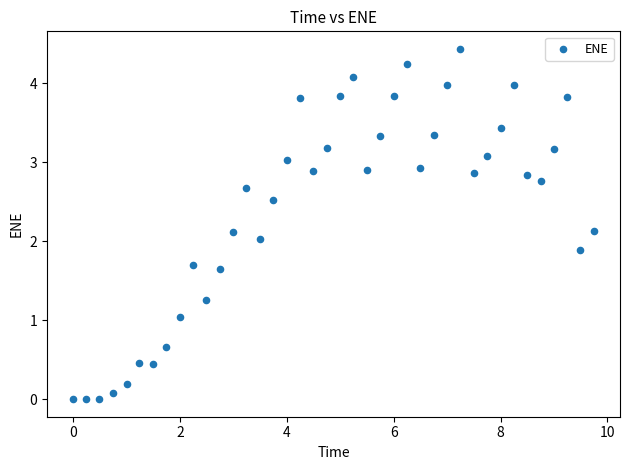

What is the range of Y values (max minus min)?

4.4